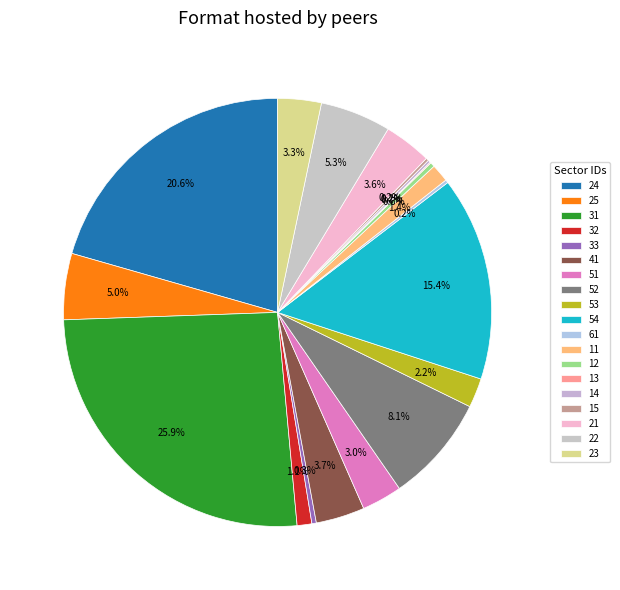

To the nearest percent, what is the average slice percentage?

5%